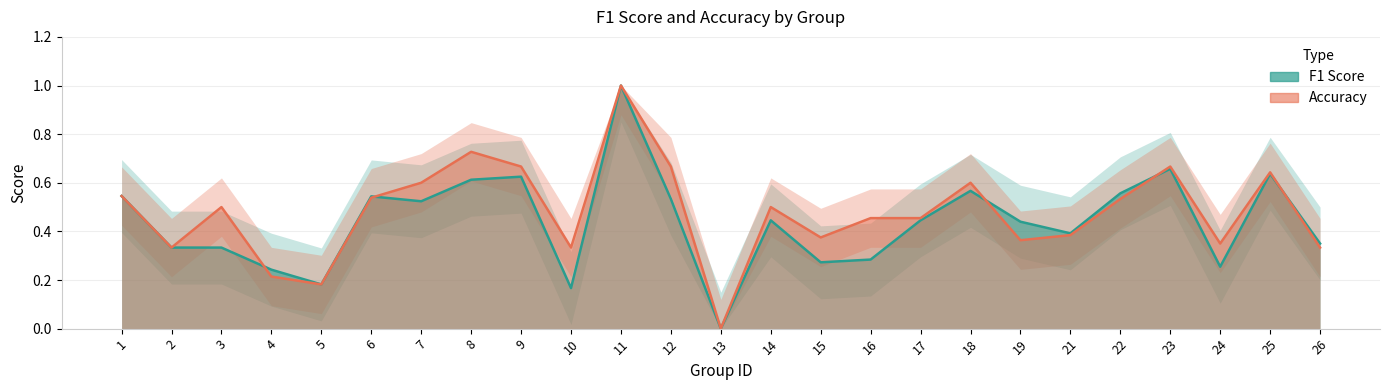

What is the difference between the second highest and second lowest values in the f1 series?

0.5